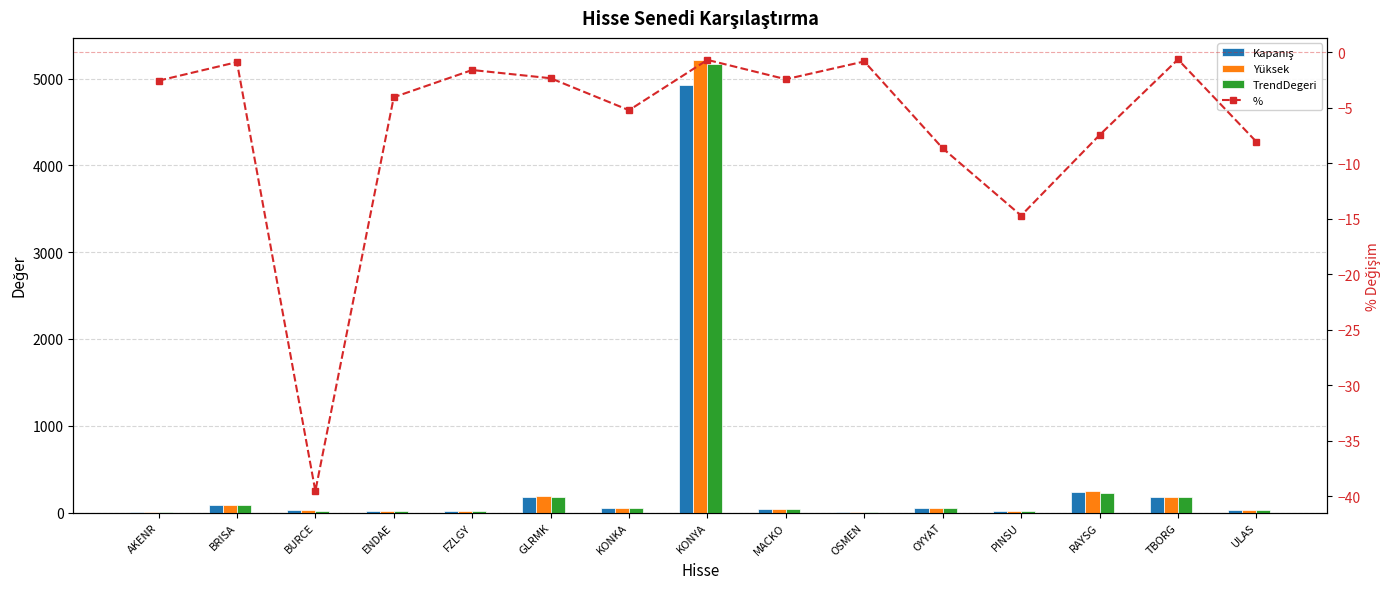

Is it true that % equals -1.0 at TBORG?

False